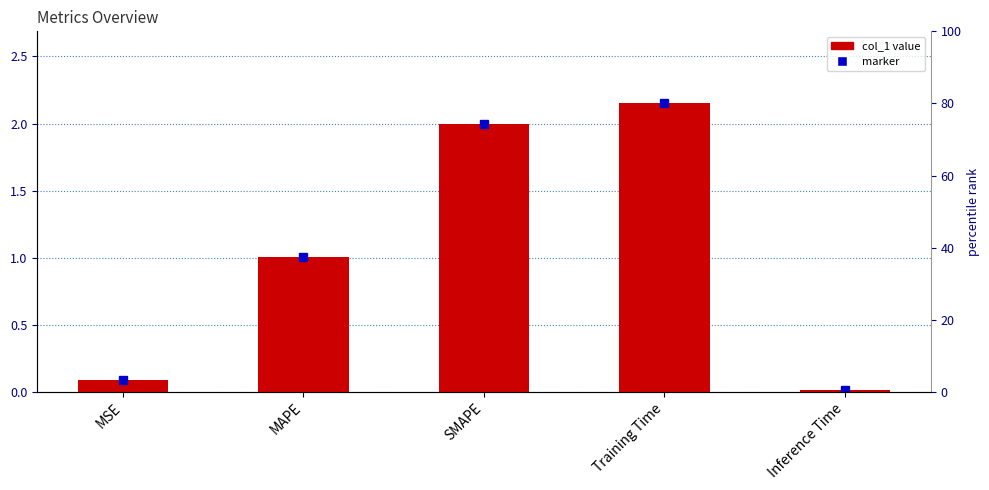

Reading left to right, transcribe all the data shown in this chart.

0.1	1.0	2.0	2.1	0.0